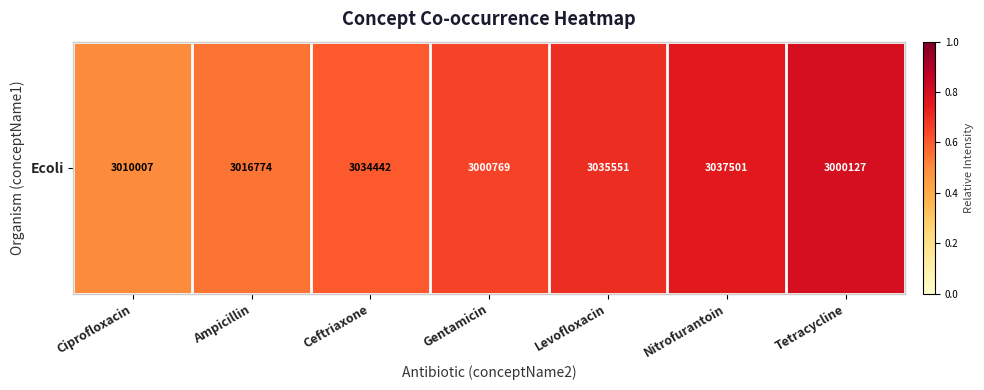

Which has a higher value, Ceftriaxone or Ampicillin?

Ceftriaxone